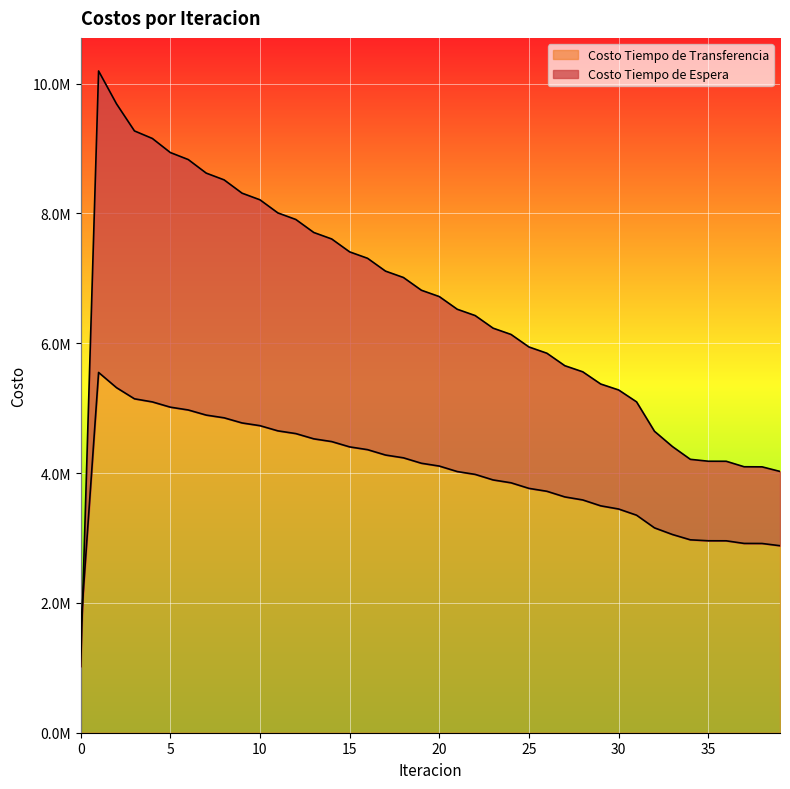

What is the difference between the maximum and minimum values in the Costo Tiempo de Transferencia series?

3957670.1